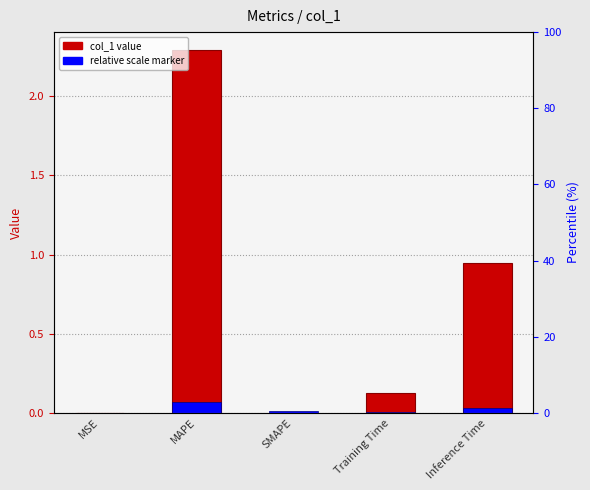

At which label is the value closest to 1?

Inference Time